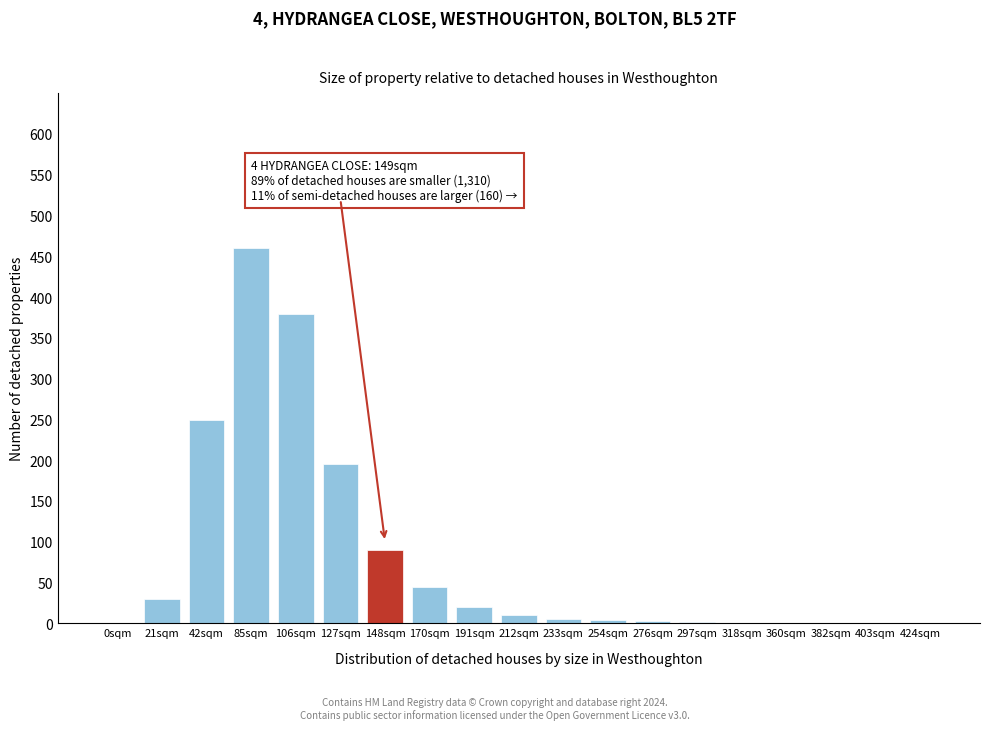

What is the change in value from 106sqm to 148sqm?

-290